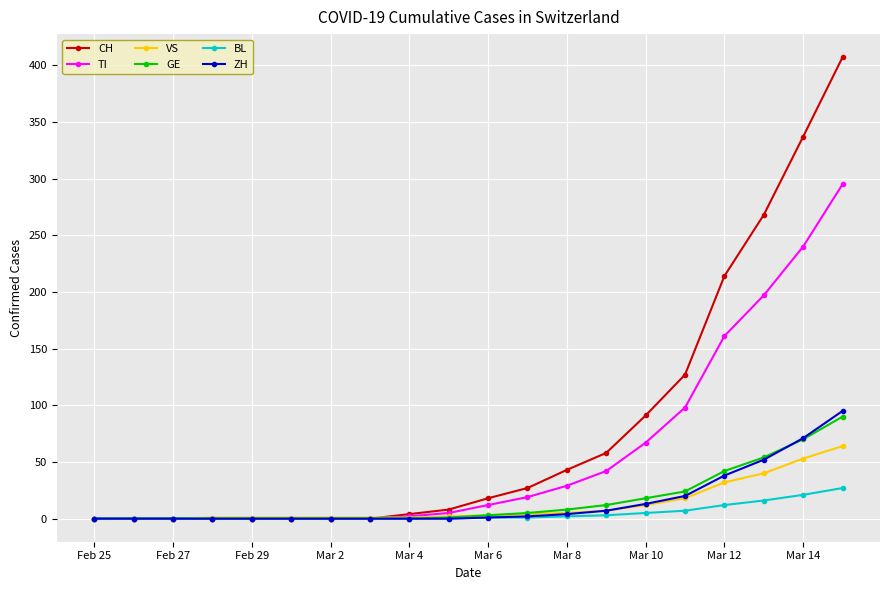

What is the maximum value for BL?

27